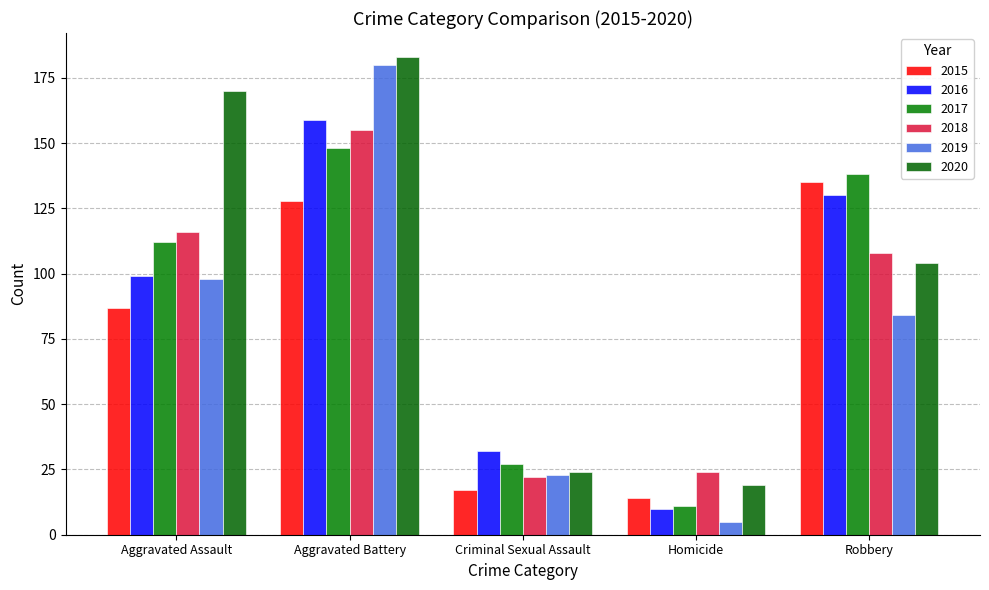

Between Criminal Sexual Assault and Homicide, which series saw the biggest shift?

2016